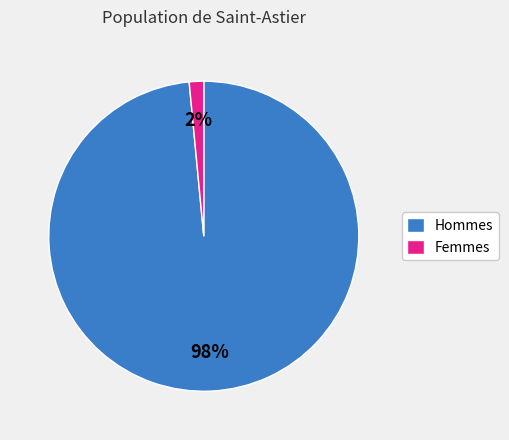

How many slices are in this pie chart?

2